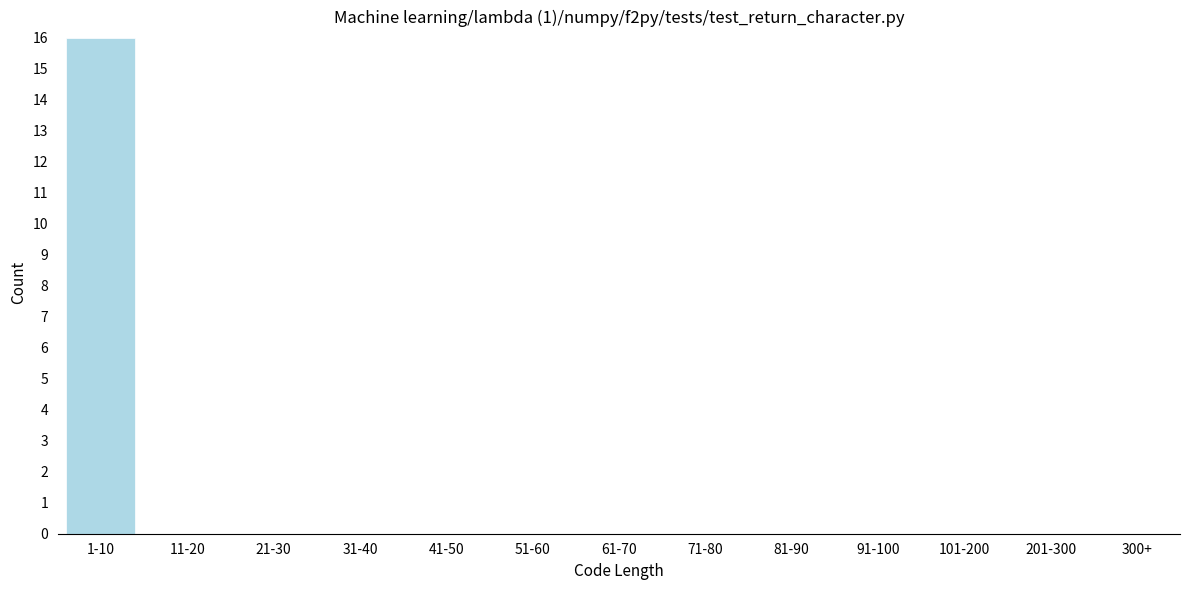

Reading left to right, transcribe all the data shown in this chart.

1-10=16	11-20=0	21-30=0	31-40=0	41-50=0	51-60=0	61-70=0	71-80=0	81-90=0	91-100=0	101-200=0	201-300=0	300+=0